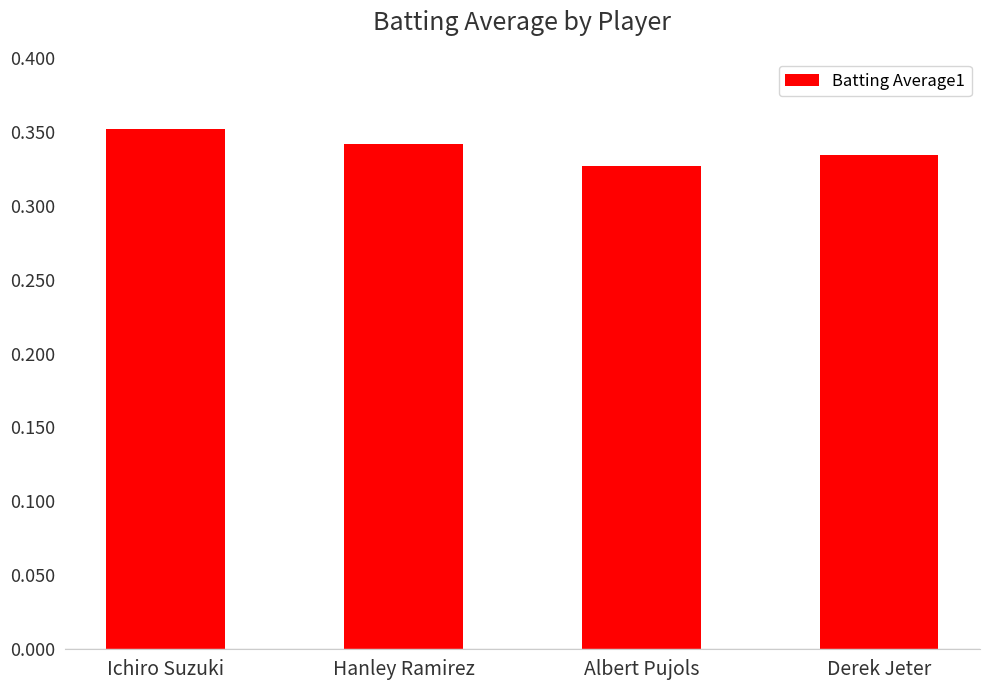

List the labels in order of value, smallest first.

Albert Pujols, Derek Jeter, Hanley Ramirez, Ichiro Suzuki